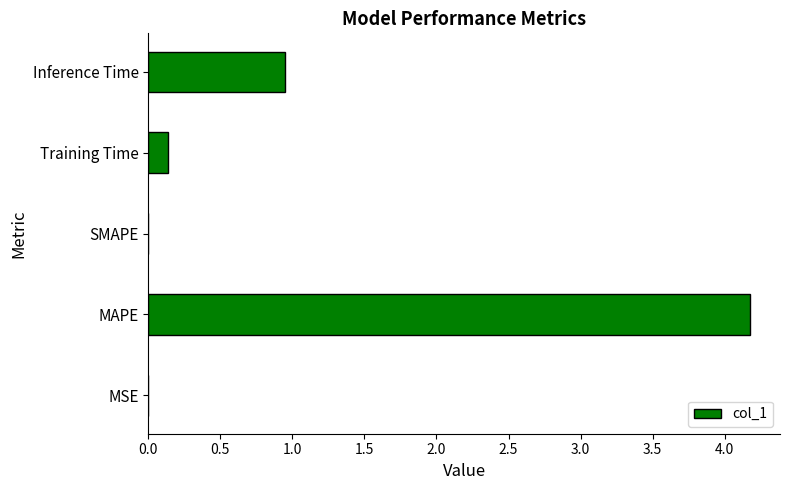

Is it true that the value at MAPE is 1.6?

False